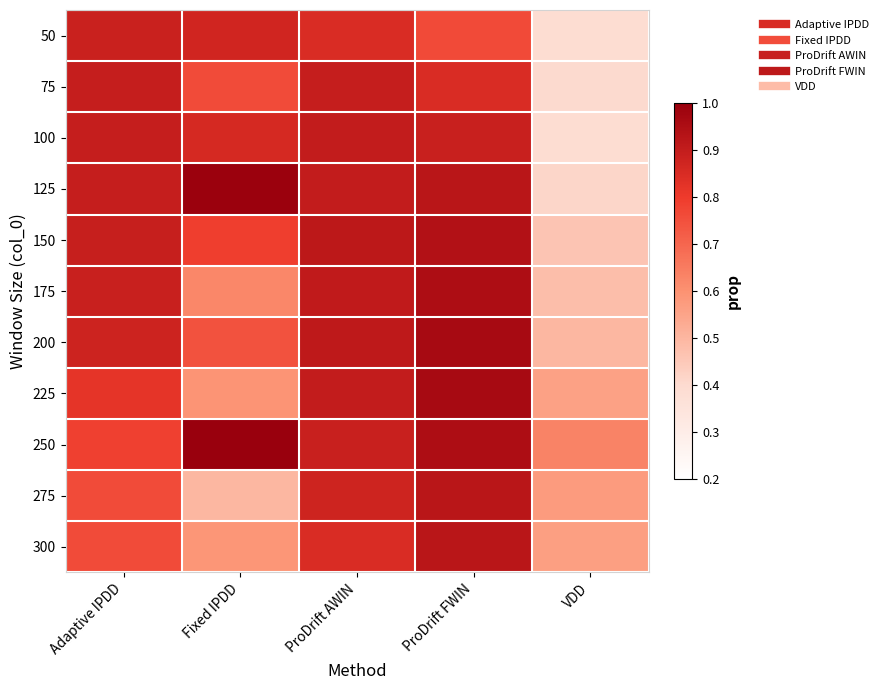

How many data points does each series have?

5